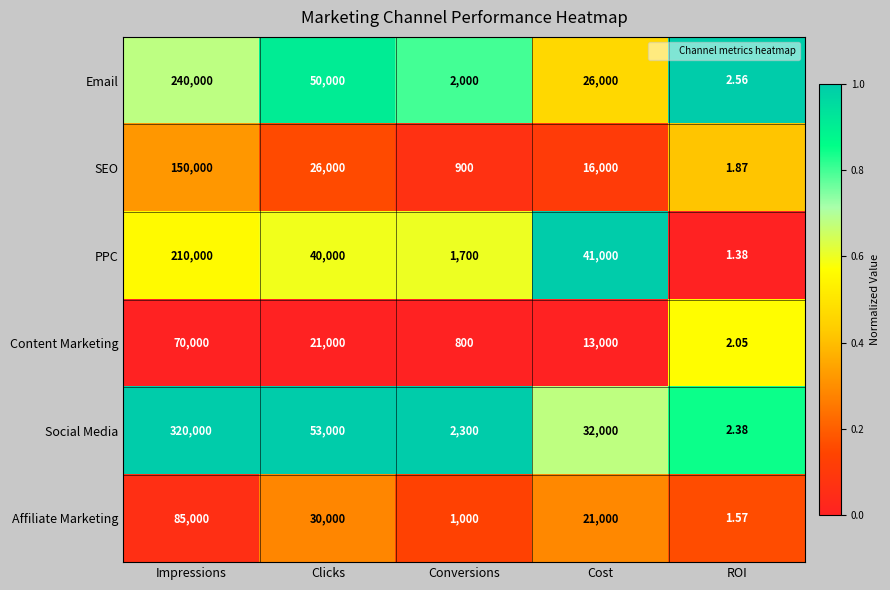

At which label is SEO closest to 75000?

Clicks